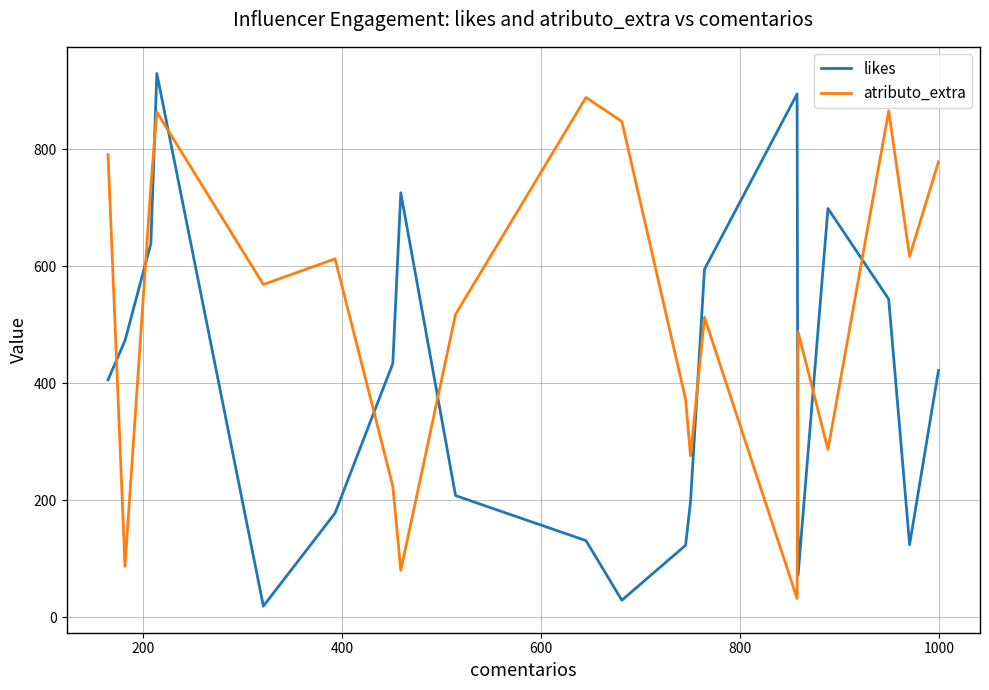

Rank the series by their maximum value, from lowest to highest.

atributo_extra, likes